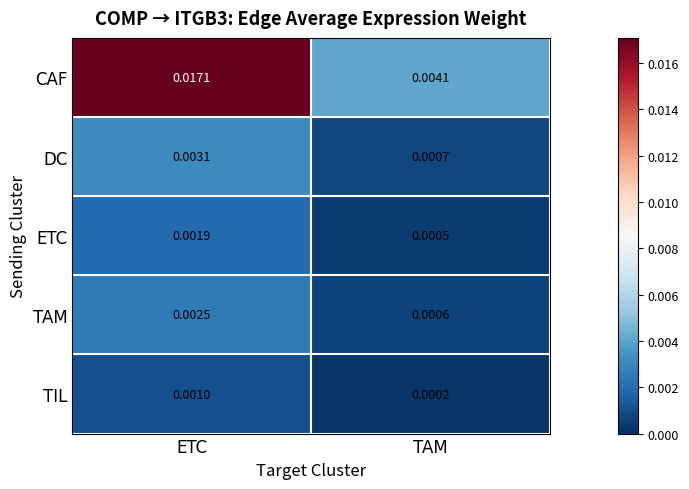

At which label does CAF reach its minimum?

TAM